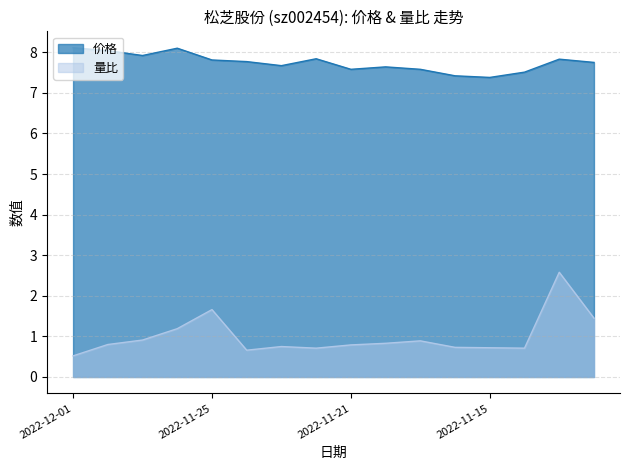

True or false: 量比 has a value of 1.1 at 2022-11-15.

False